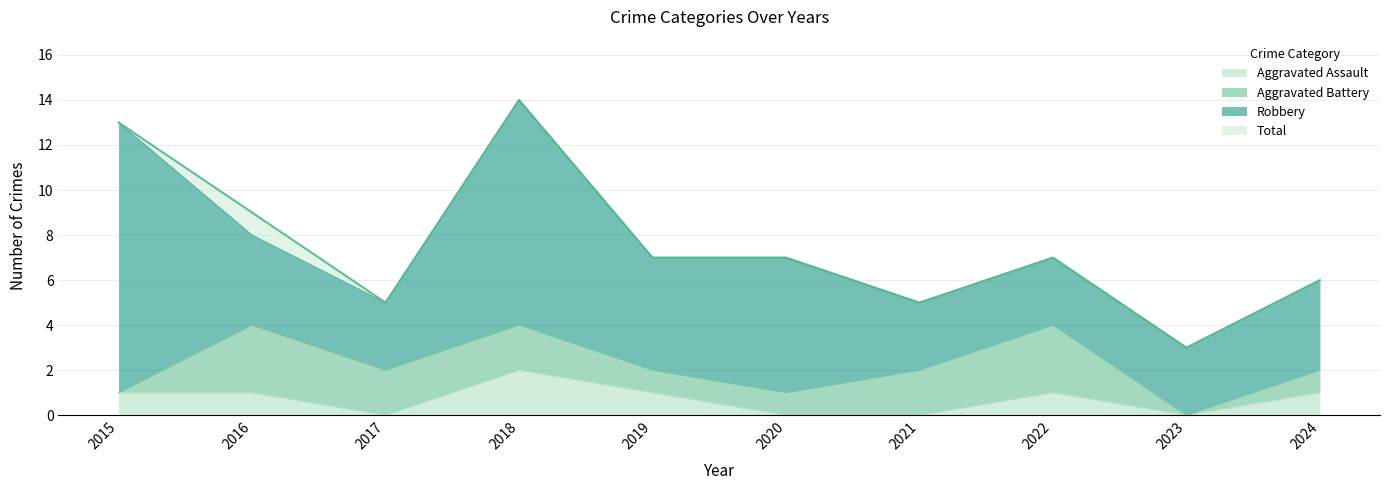

What is the maximum value shown in the chart?

14